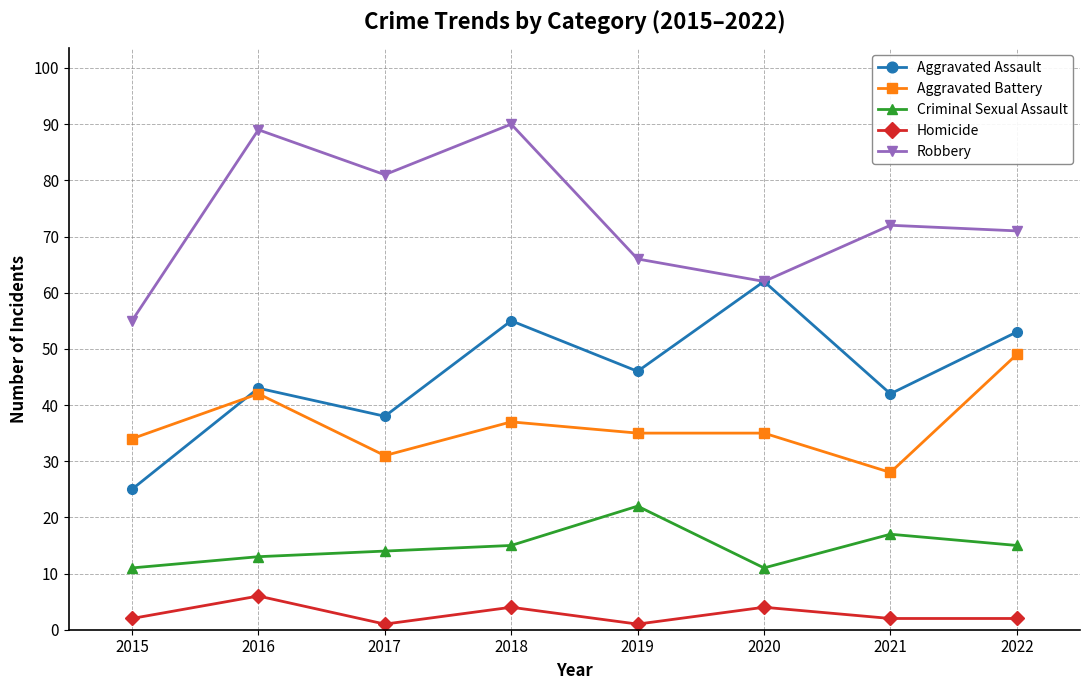

True or false: Aggravated Assault and Homicide intersect in this chart.

False